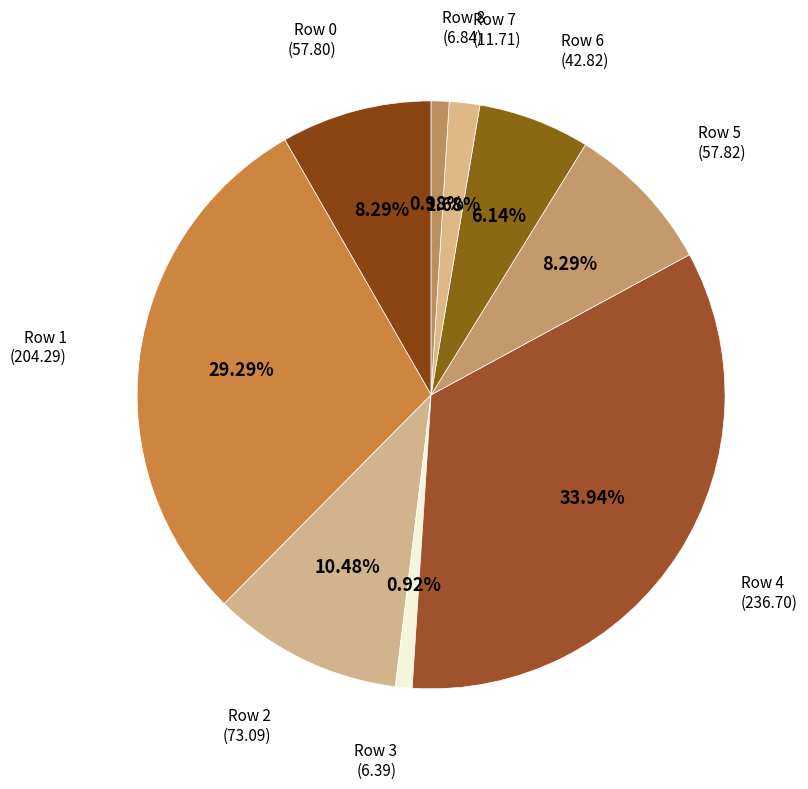

To the nearest percent, what portion does Row 1 represent?

29%